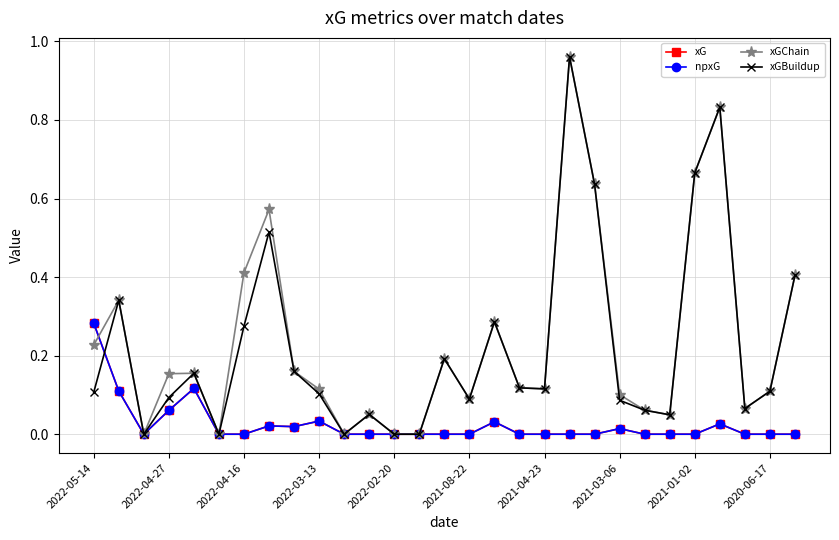

True or false: npxG and xG cross at least once.

False